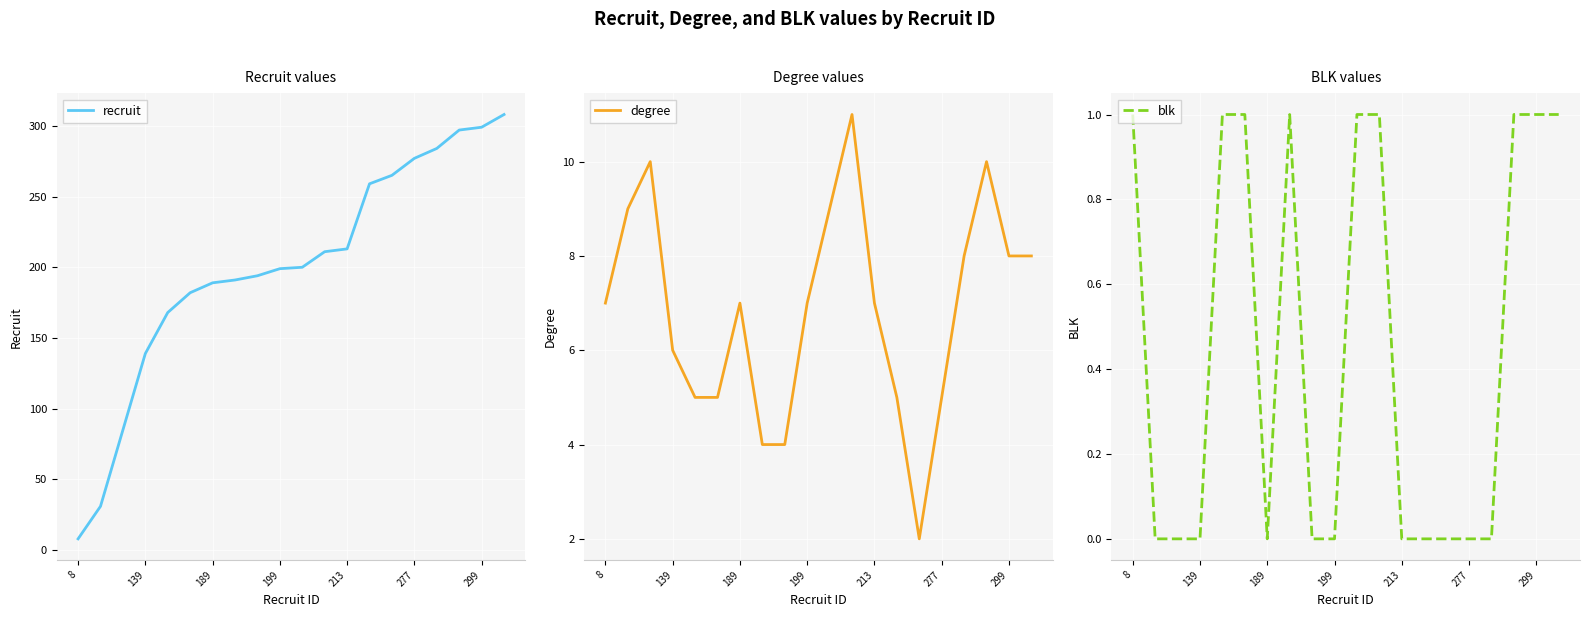

Rank the series by their maximum value, from highest to lowest.

recruit, degree, blk